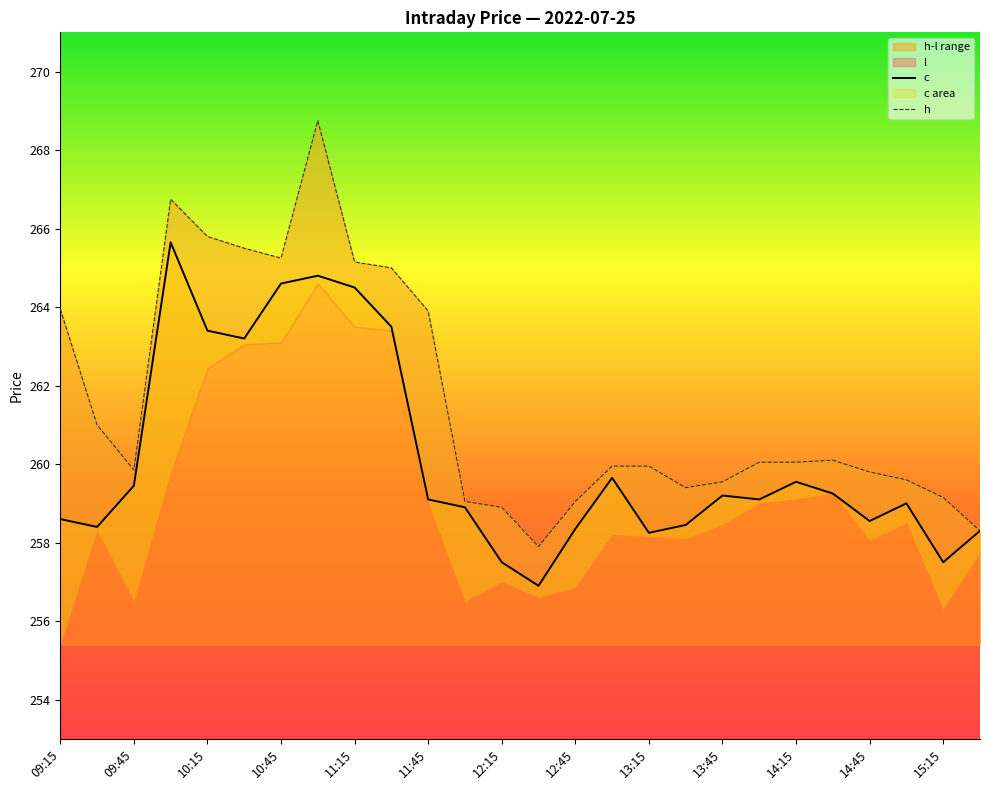

The c series shows 53.5 at 13:15. True or false?

False